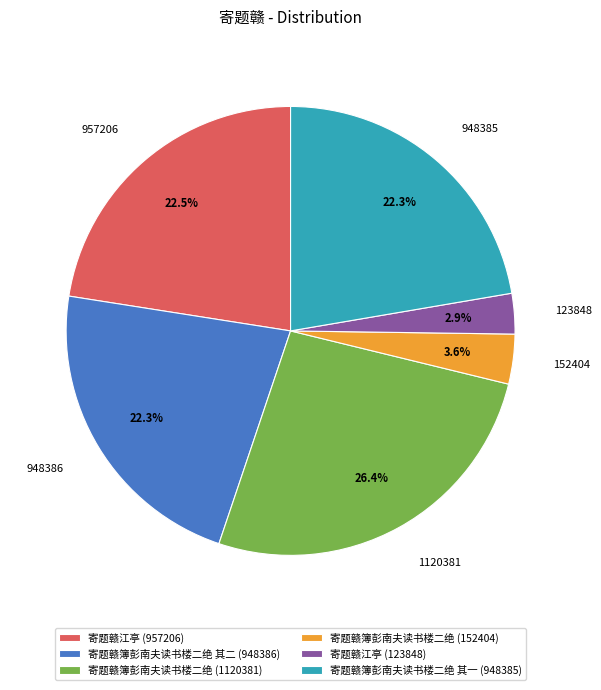

What portion of the pie excludes 123848?

97.1%